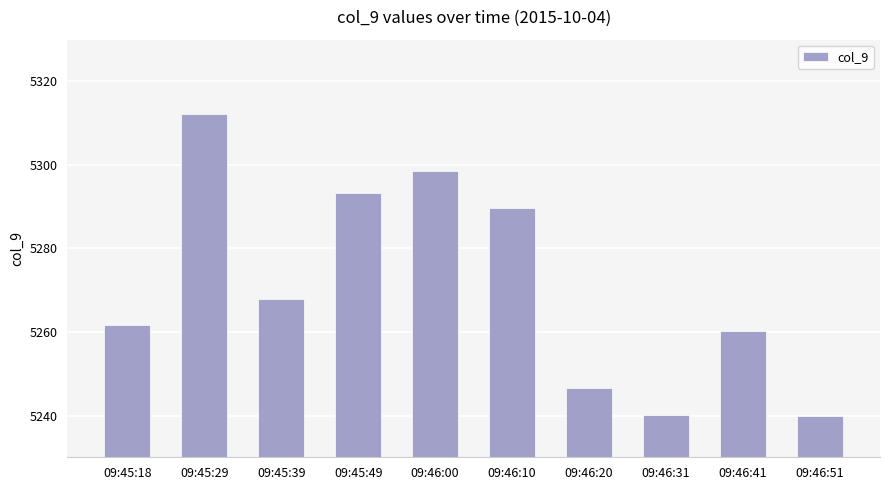

What is the change in value from 09:45:49 to 09:46:20?

-46.8